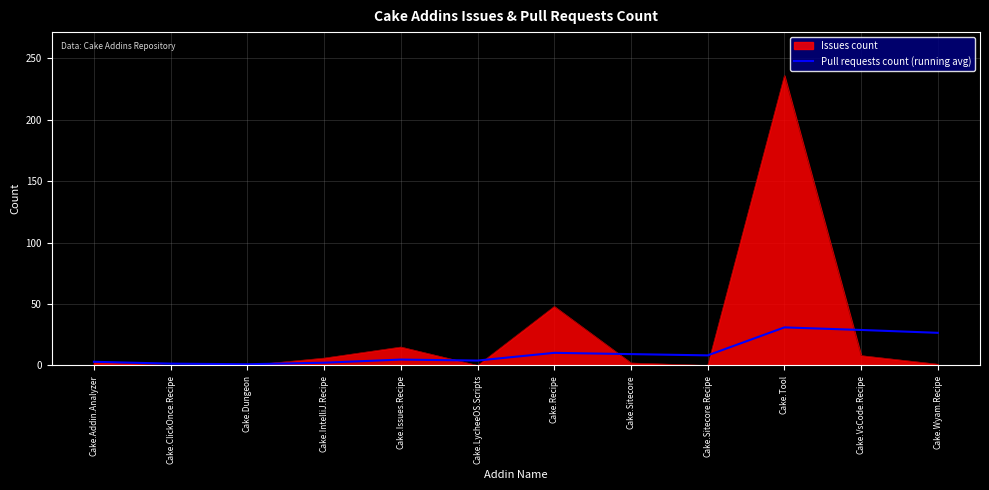

List the series in order of their peak value, lowest first.

Pull requests count (running avg), Issues count